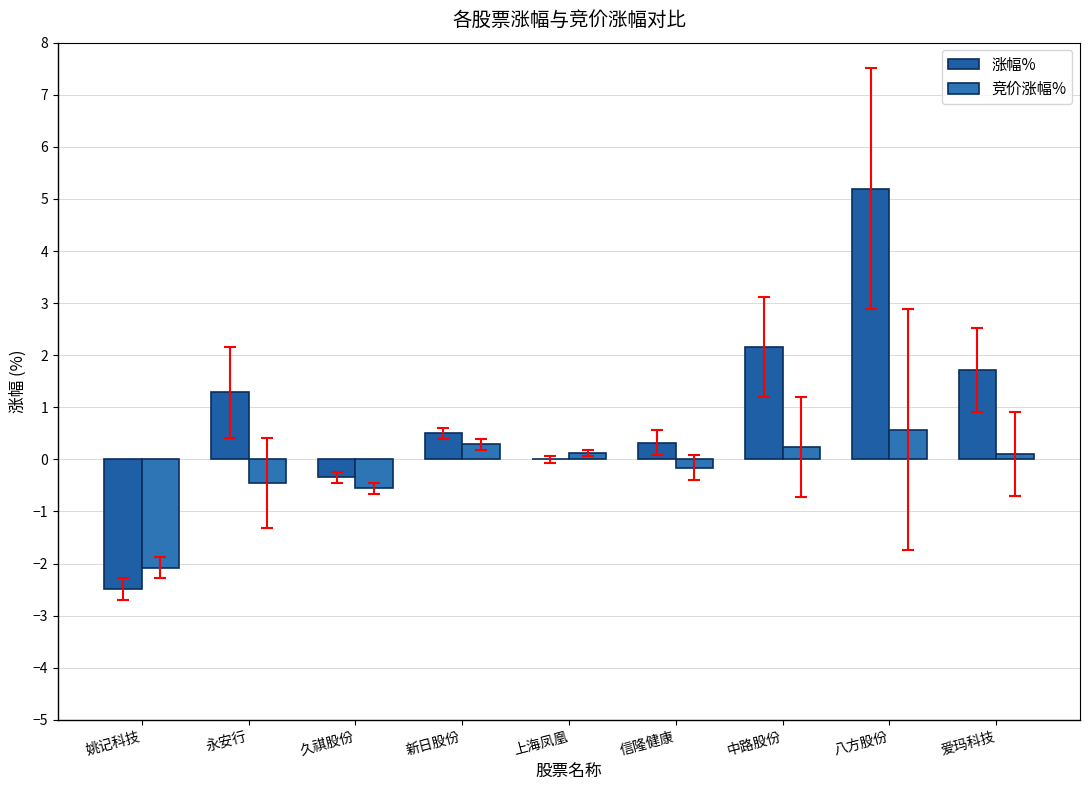

Count the number of categories in the chart.

9